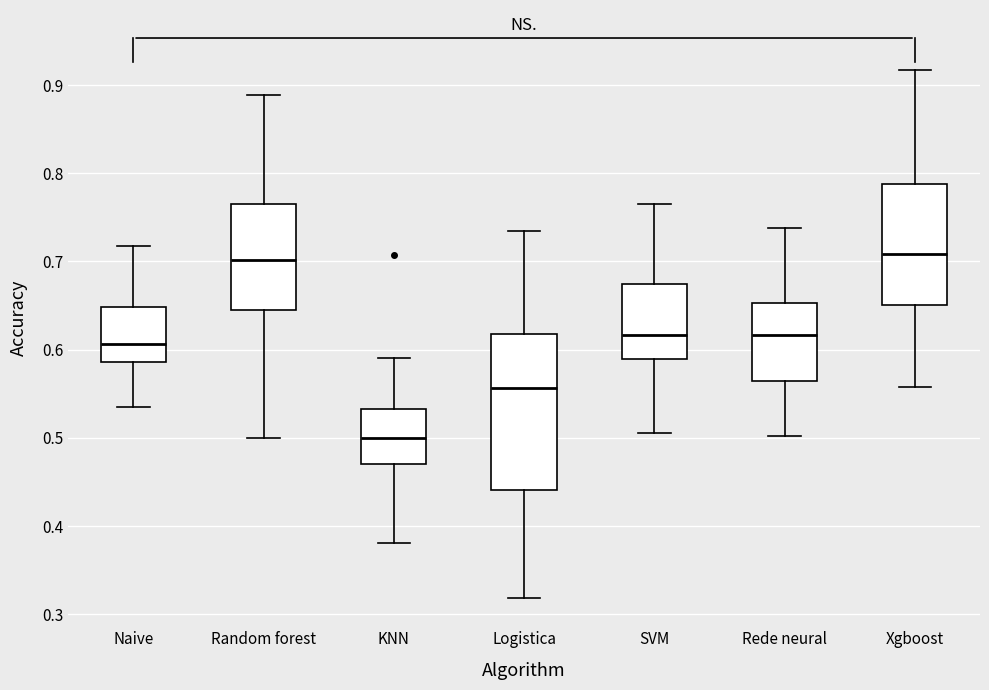

Which box's median line is the lowest?

KNN